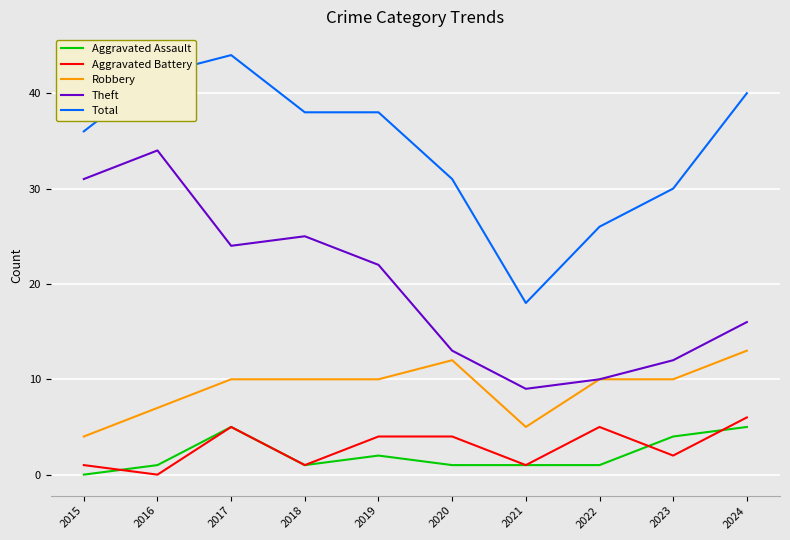

What is the difference between the highest and lowest values at 2021?

17